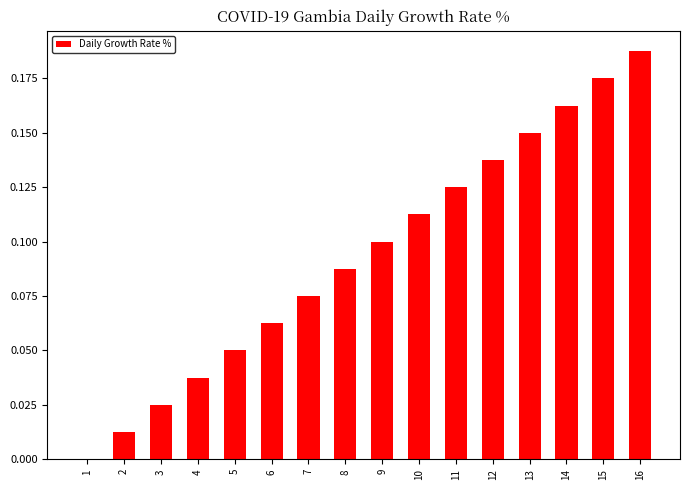

Which has a higher value, 2 or 10?

10